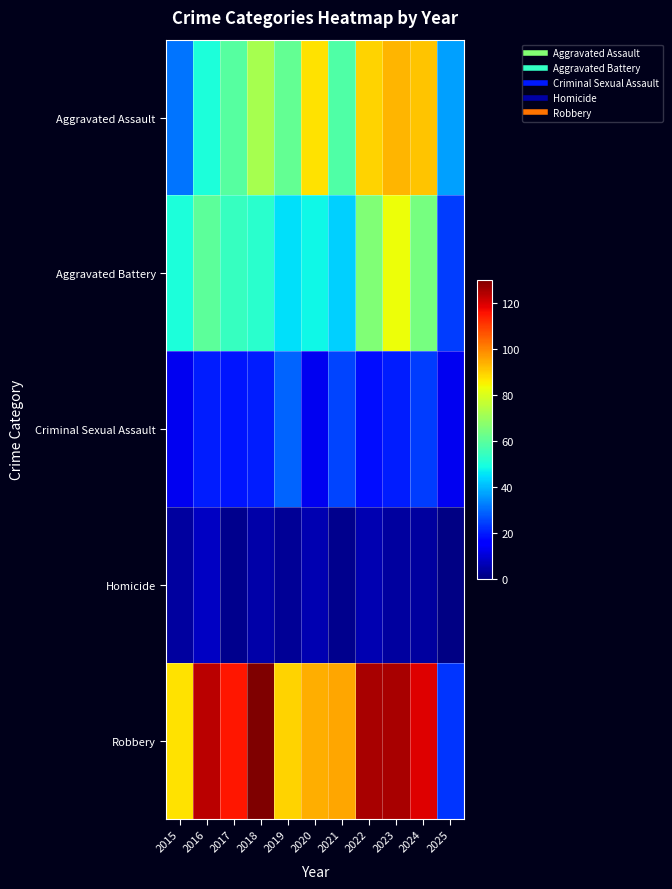

At which category does the chart reach its minimum across all series?

2025